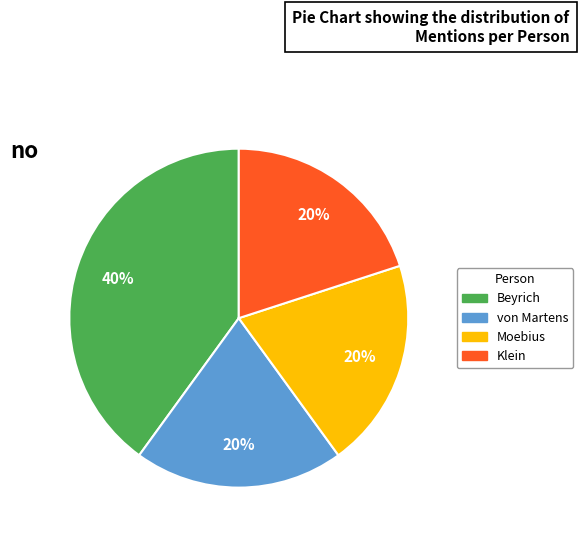

Does Moebius represent more than half of the total?

No